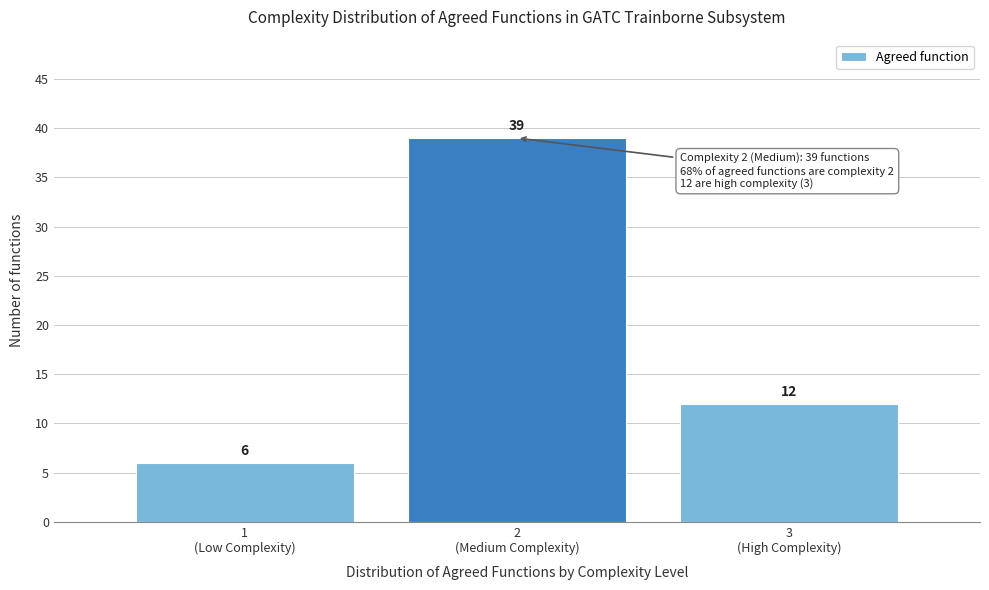

Reading left to right, transcribe all the data shown in this chart.

6	39	12